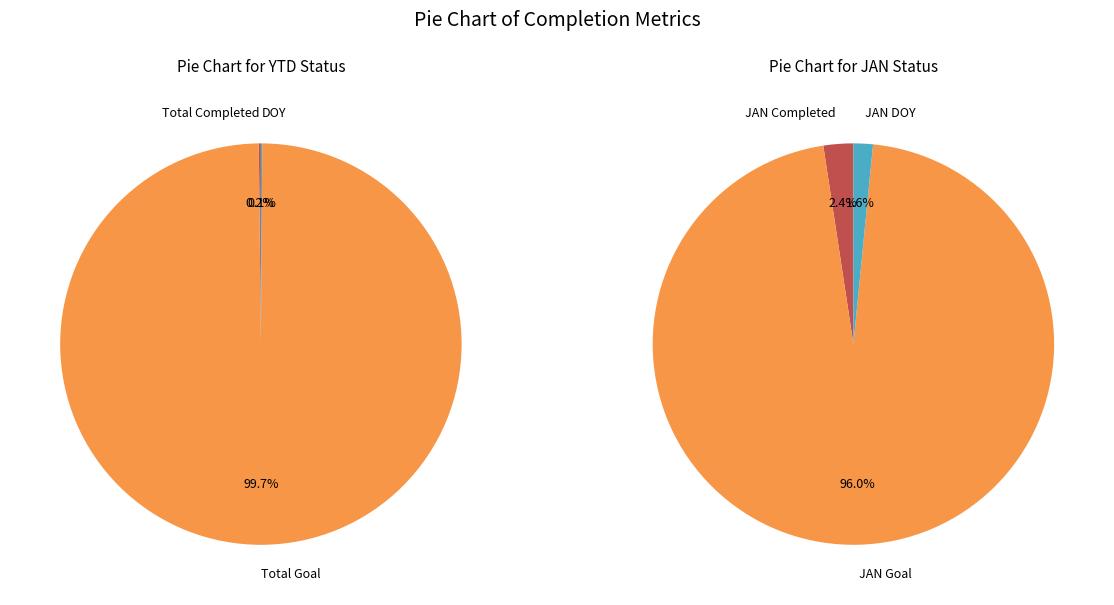

What is the change in value from Total Goal to JAN?

-13698